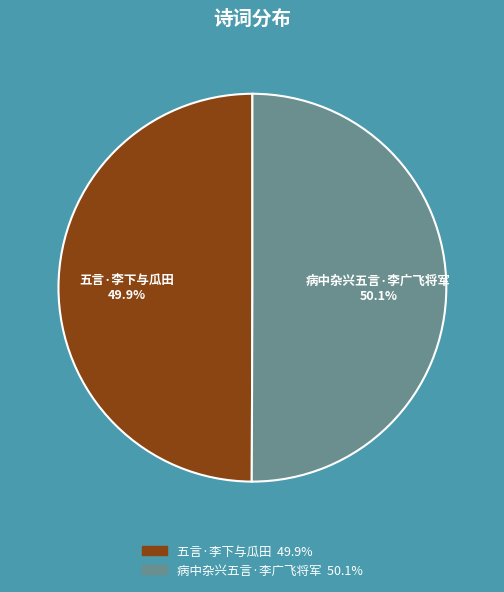

How many segments does this pie chart have?

2